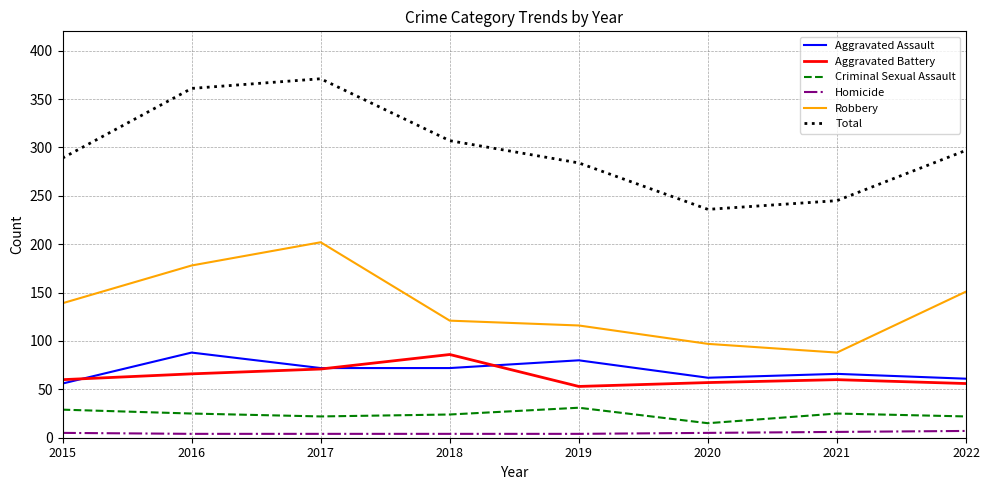

What is the sum of all Aggravated Battery values?

509